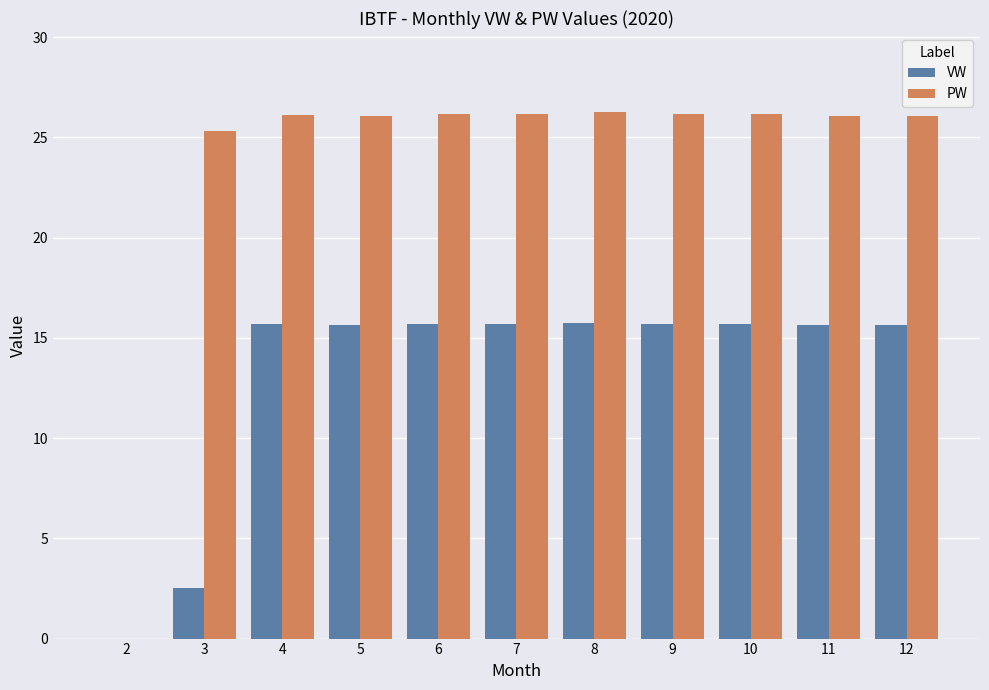

What is the highest value of the VW series?

15.8